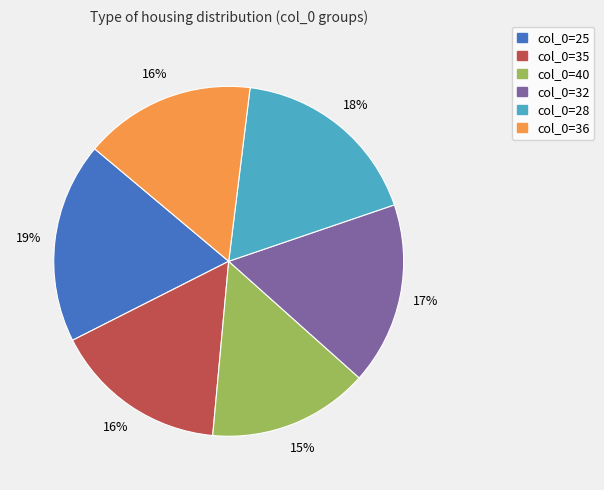

Which slice is the largest?

col_0=25